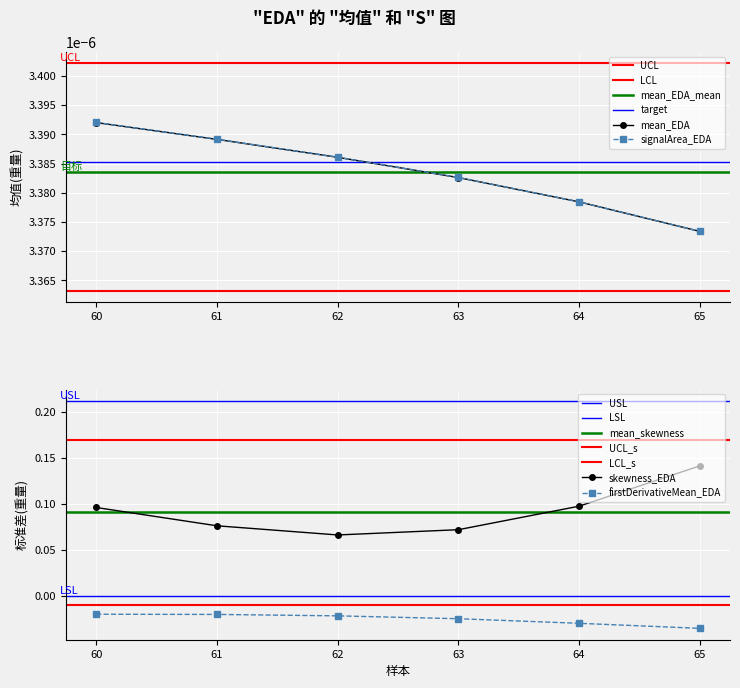

Which series has the largest total across all categories?

skewness_EDA